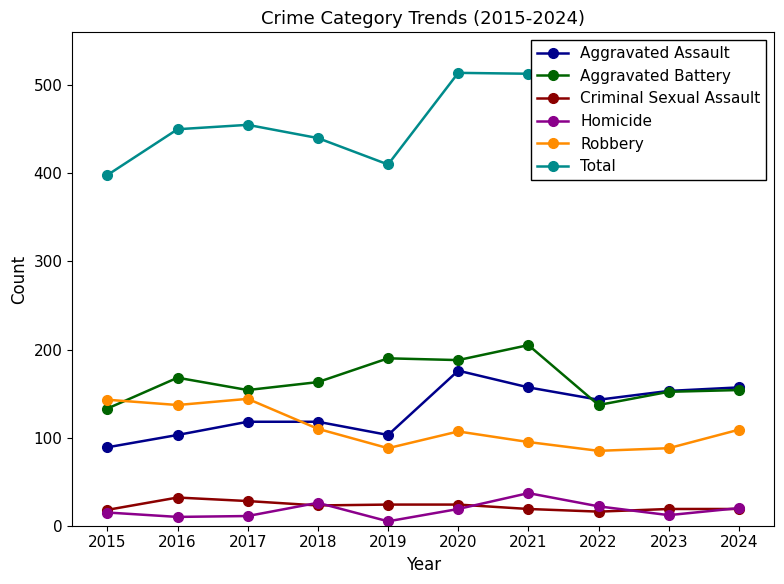

What is the minimum value for Aggravated Assault?

89